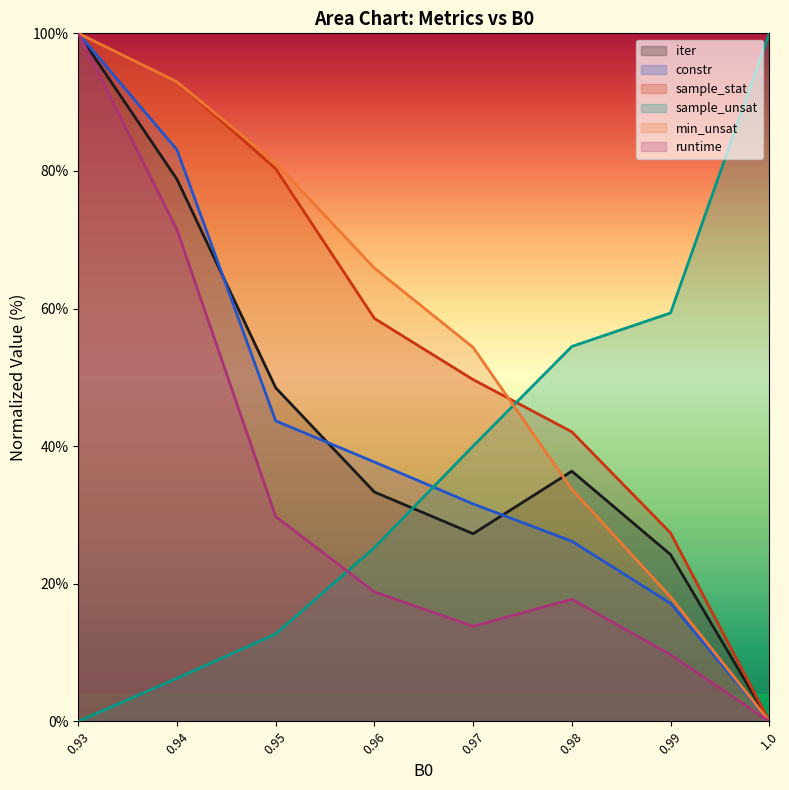

What are all the series names shown in the legend?

iter, constr, sample_stat, sample_unsat, min_unsat, runtime